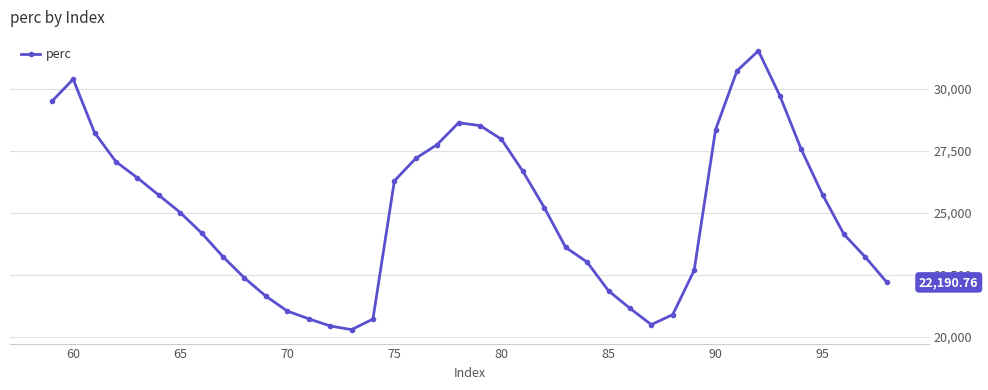

What is the difference between the maximum and second lowest values?

11109.3